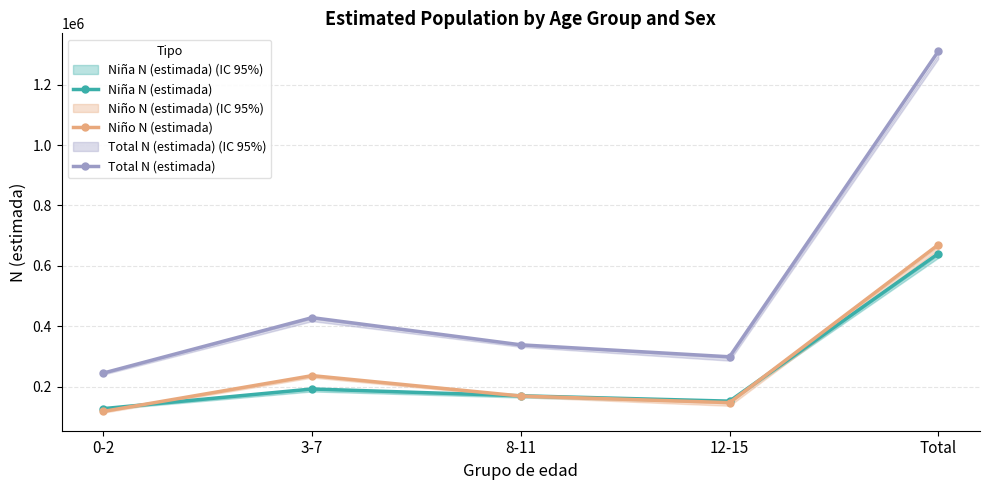

Is it true that Total N (estimada) equals 298616 at 12-15?

True